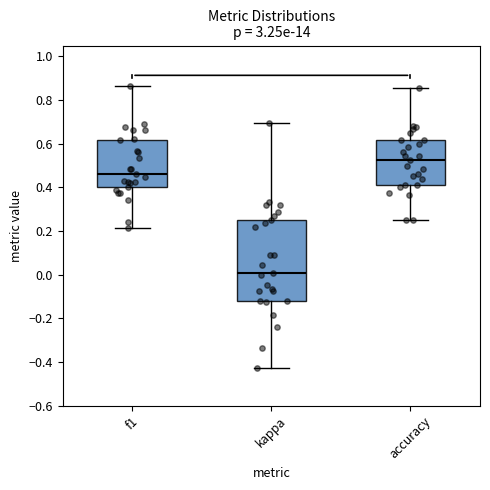

Reading left to right, transcribe this box plot: for each box, give where its median line is, the range the box spans, and where its two whiskers end, as read against the y-axis. The values are not printed on the chart, so give them approximately, as read against the axis.

f1: median 0.46, box 0.40 to 0.62, whiskers 0.22 to 0.86
kappa: median 0.00, box -0.12 to 0.26, whiskers -0.42 to 0.70
accuracy: median 0.52, box 0.42 to 0.62, whiskers 0.26 to 0.86